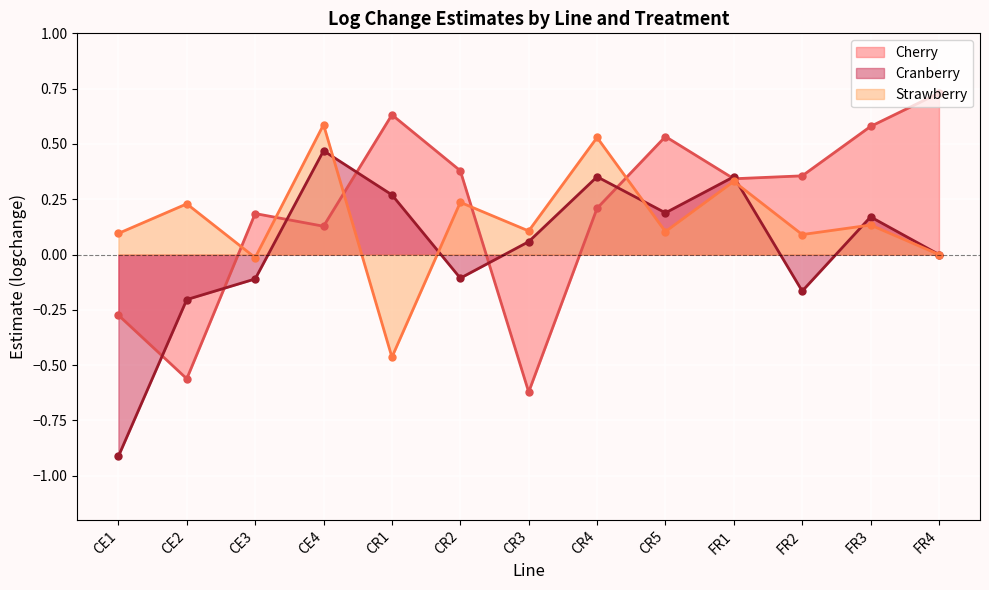

At how many categories does at least one series exceed 0?

13